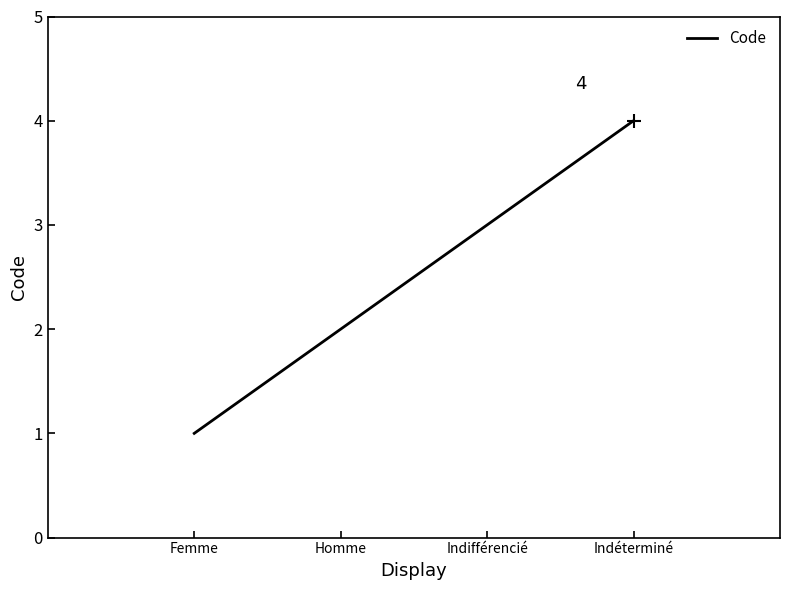

Where is the data nearest to the value 2?

Homme